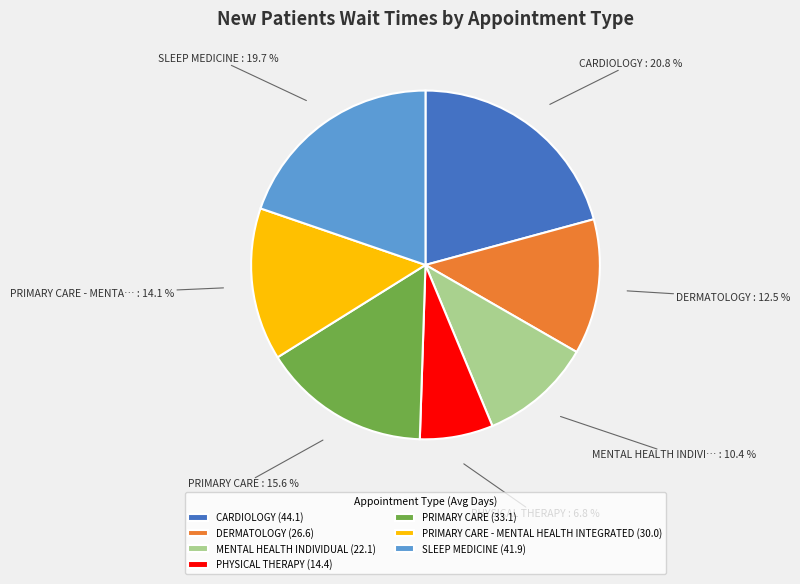

Rank the categories by value from lowest to highest.

PHYSICAL THERAPY (14.4), MENTAL HEALTH INDIVIDUAL (22.1), DERMATOLOGY (26.6), PRIMARY CARE - MENTAL HEALTH INTEGRATED (30.0), PRIMARY CARE (33.1), SLEEP MEDICINE (41.9), CARDIOLOGY (44.1)